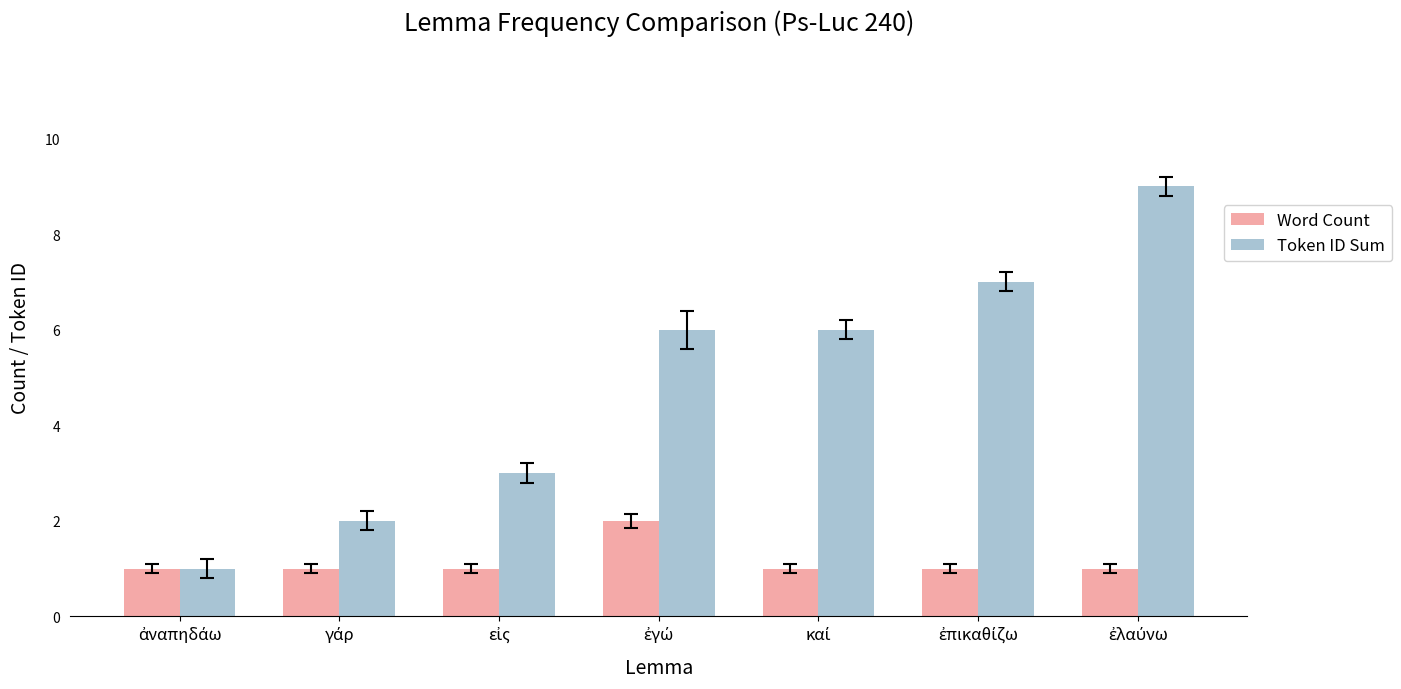

List the series in order of their overall mean, highest first.

Token ID Sum, Word Count